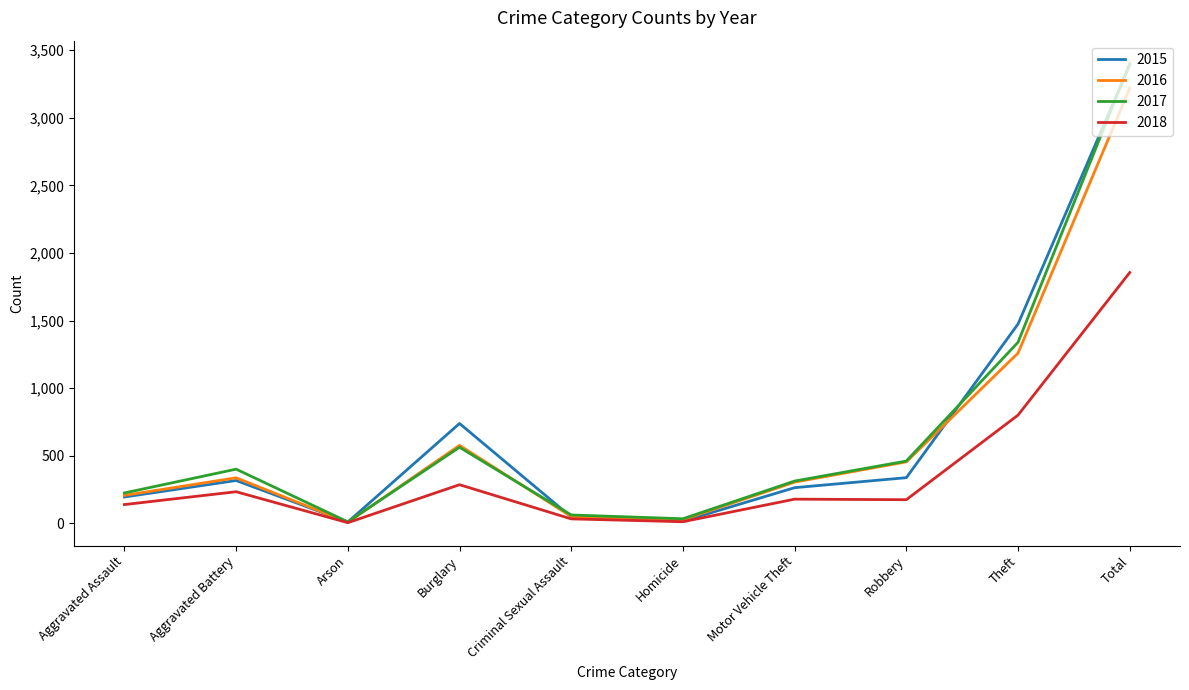

At which label is 2015 closest to 1700?

Theft